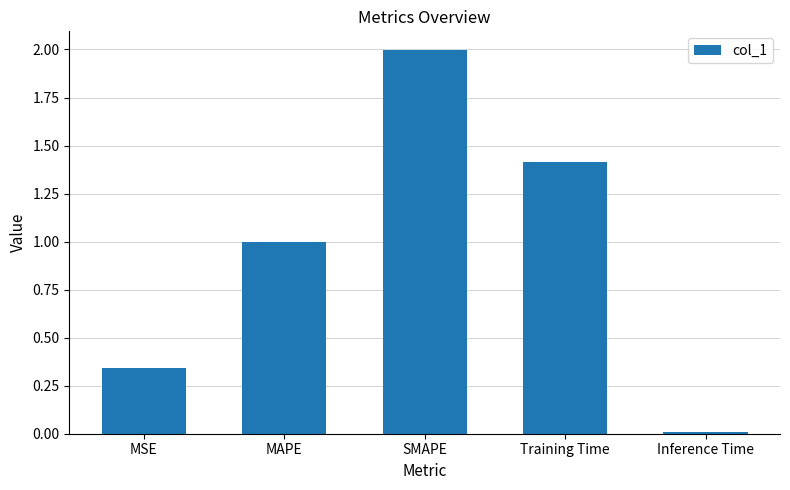

List the labels in order of value, largest first.

SMAPE, Training Time, MAPE, MSE, Inference Time